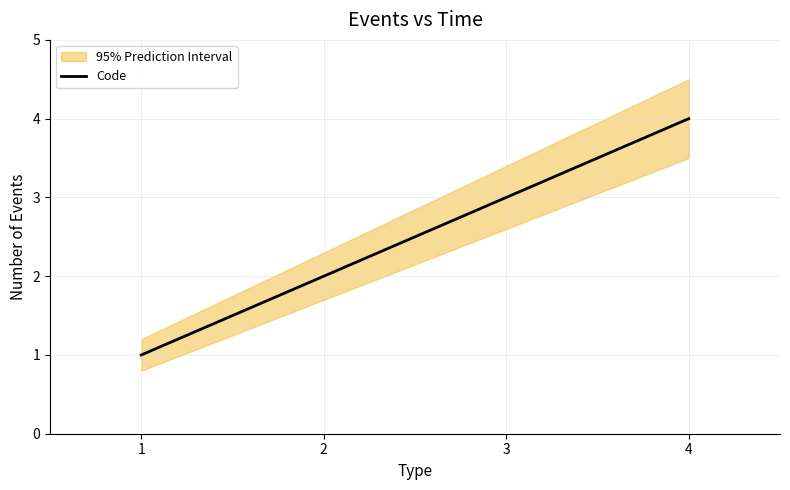

At which label is the value closest to 2?

2